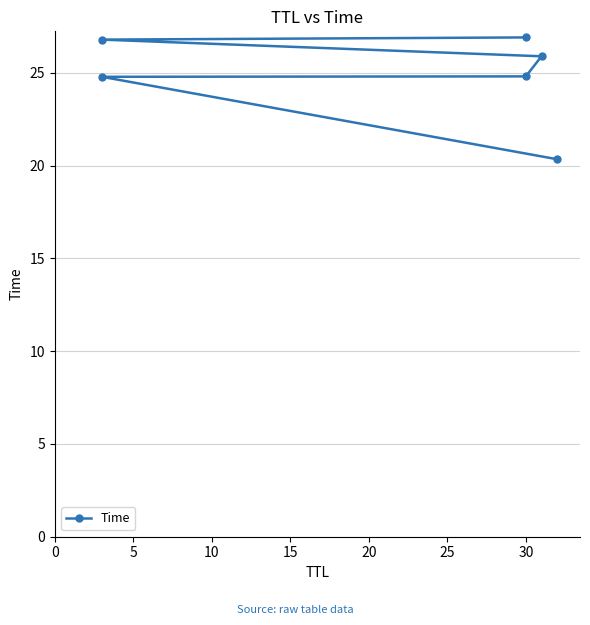

Does the chart have visible grid lines?

Yes